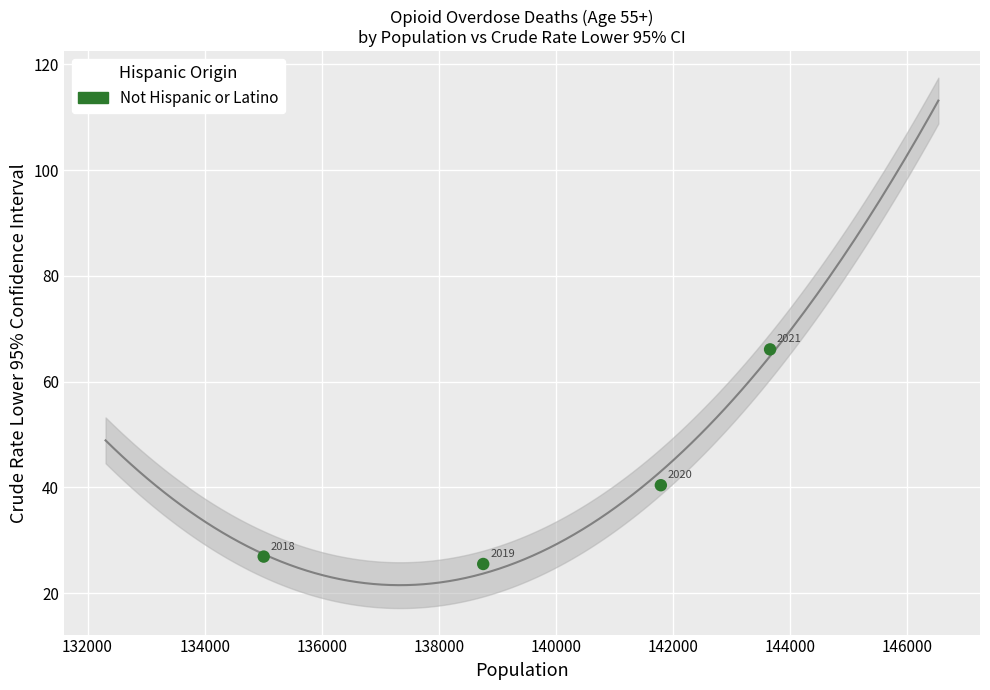

What Y value in the scatter plot is closest to 45?

40.4